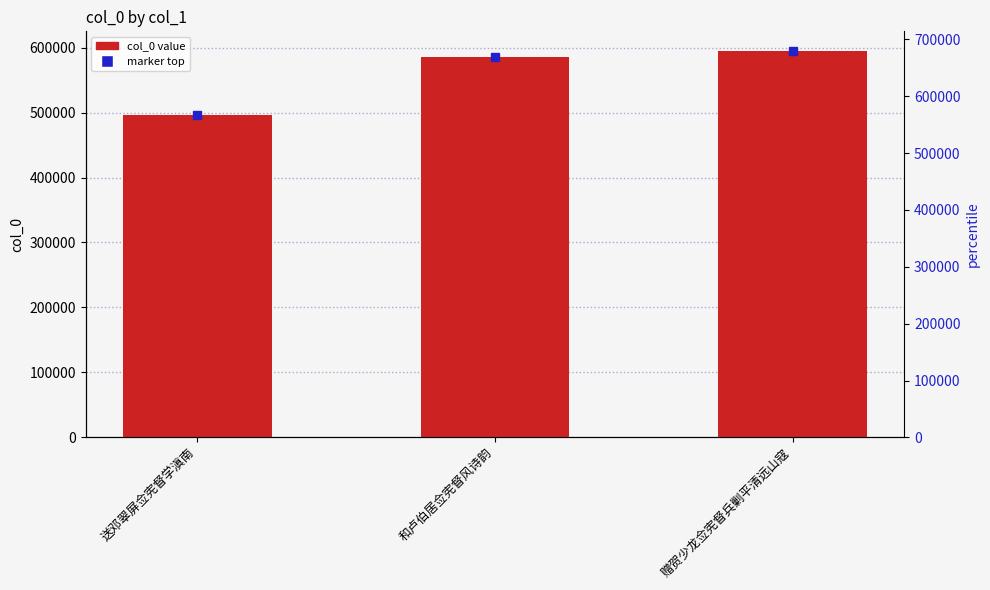

At which label does the data first exceed 585145?

赠贺少龙佥宪督兵剿平清远山寇